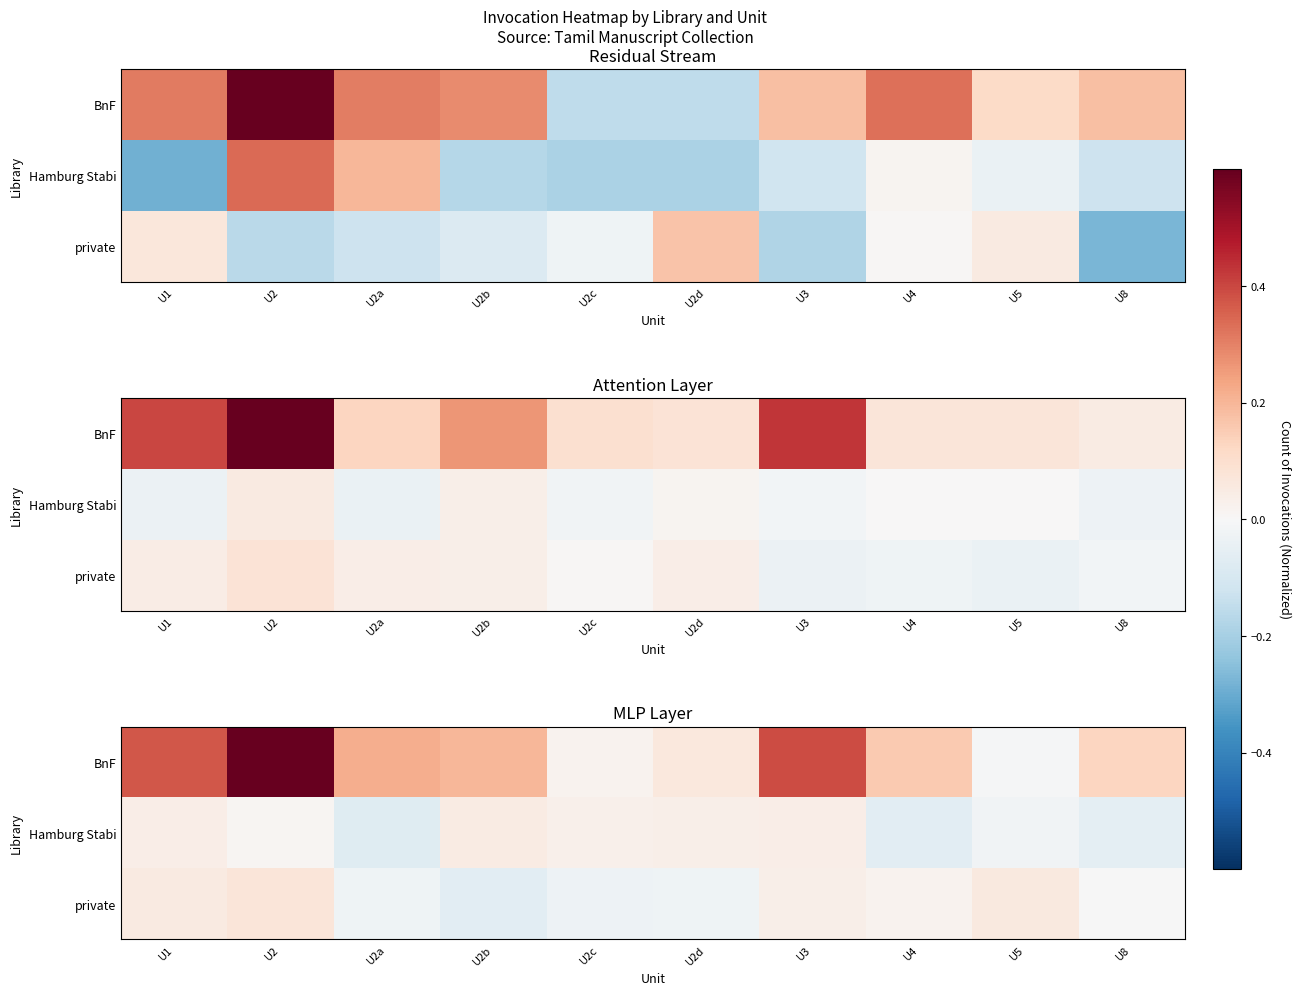

The value of BnF at U2c is 0.0. True or false?

False